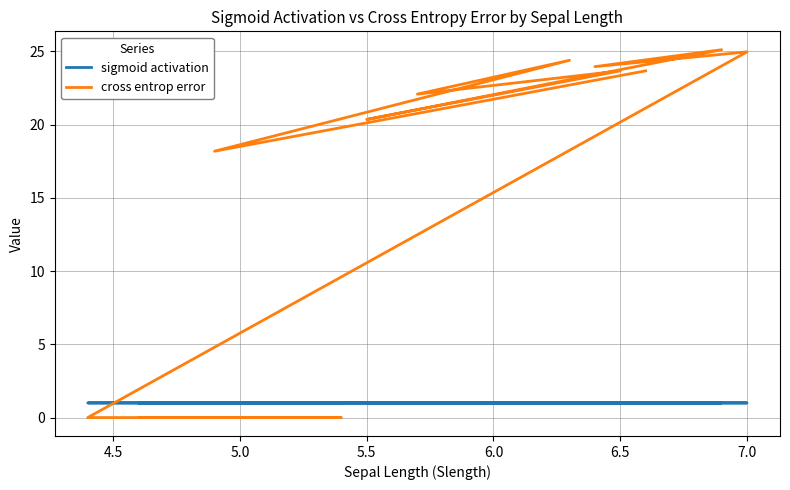

What is the average value of the cross entrop error series?

11.5